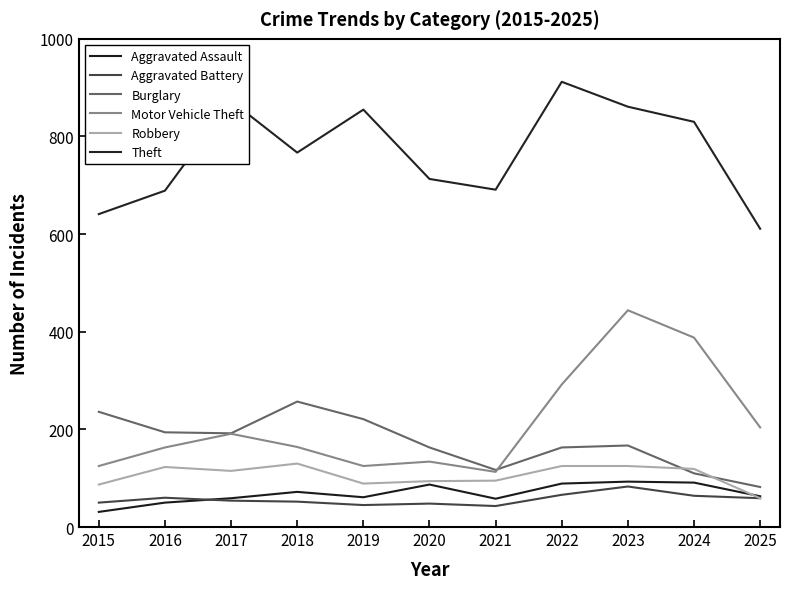

Reading left to right, list all the values displayed in this chart.

Aggravated Assault: 31	50	59	72	61	87	58	89	93	91	63
Aggravated Battery: 50	60	54	52	45	48	43	66	83	64	59
Burglary: 236	194	192	257	221	163	117	163	167	110	82
Motor Vehicle Theft: 125	163	191	164	125	134	113	292	444	388	204
Robbery: 87	123	115	130	89	94	95	125	125	119	59
Theft: 641	689	873	767	855	713	691	912	861	830	611